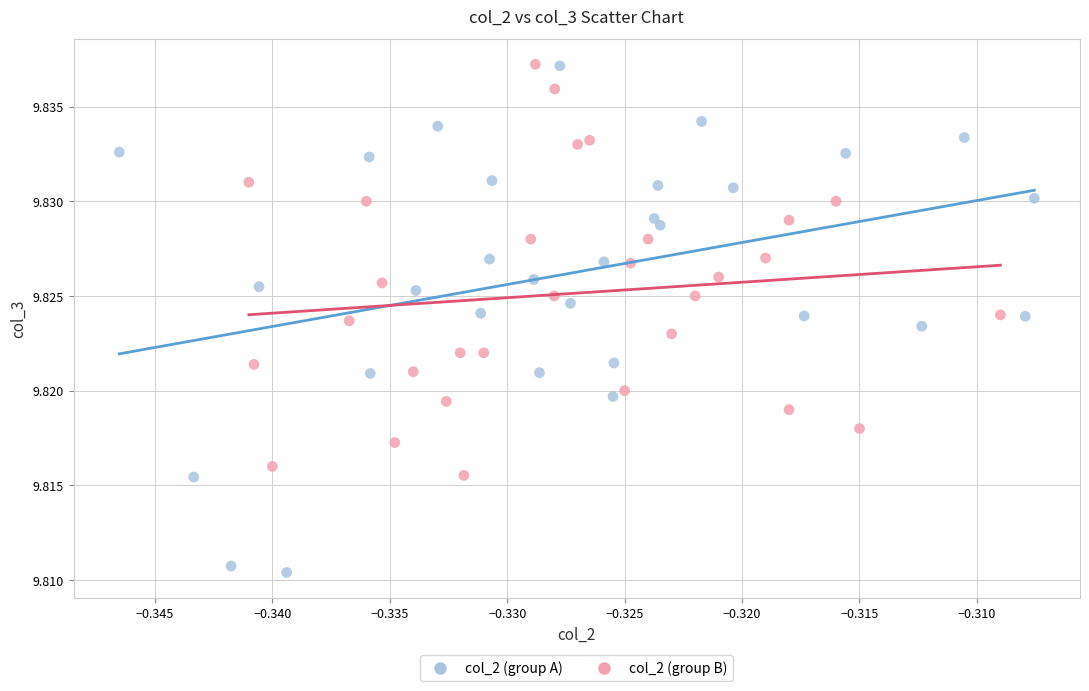

Which series has the widest spread of Y values?

col_2 (group A)